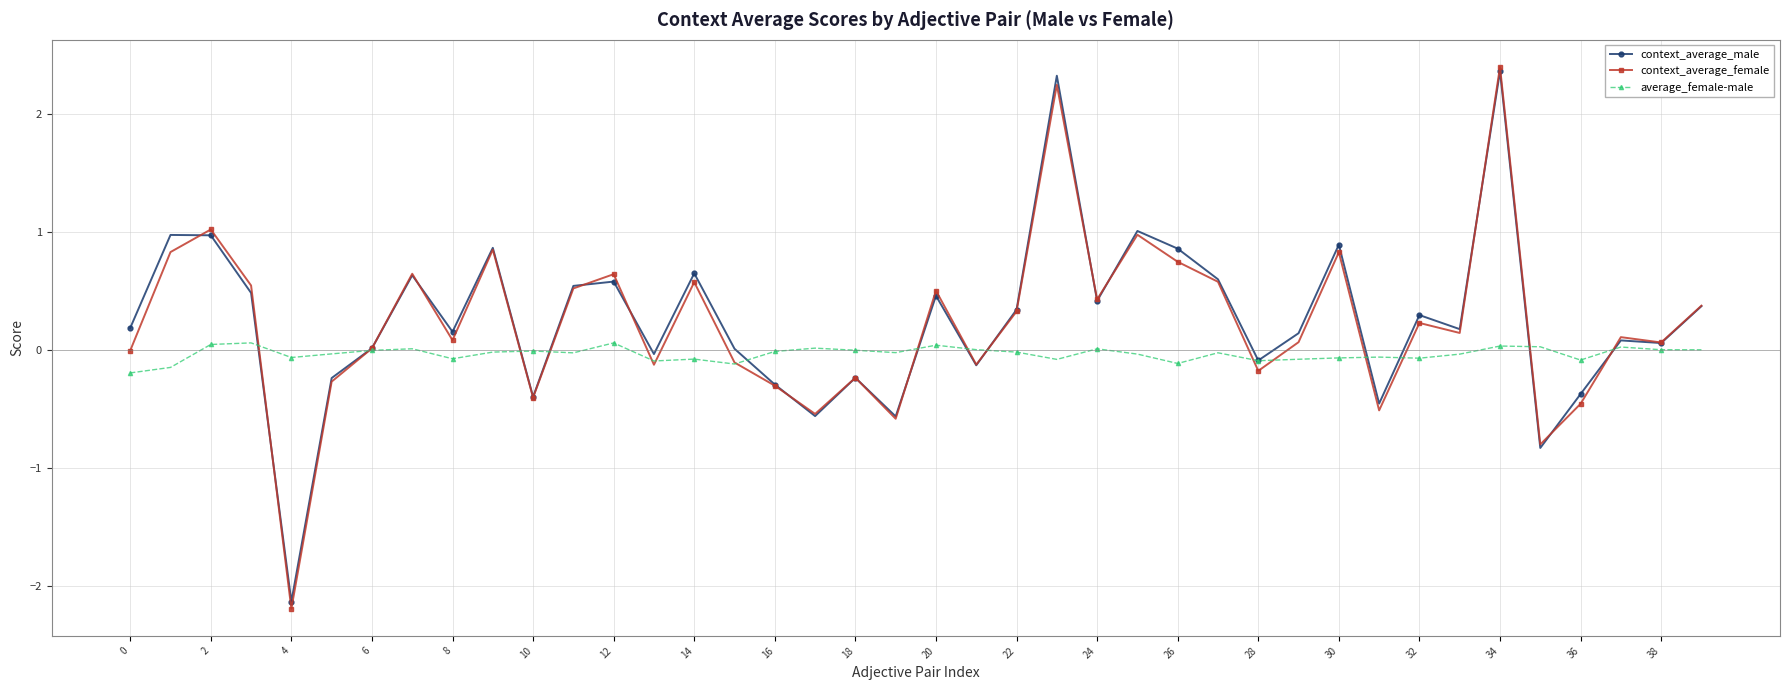

What is the value of the context_average_female point at the 5th from the left?

-2.2